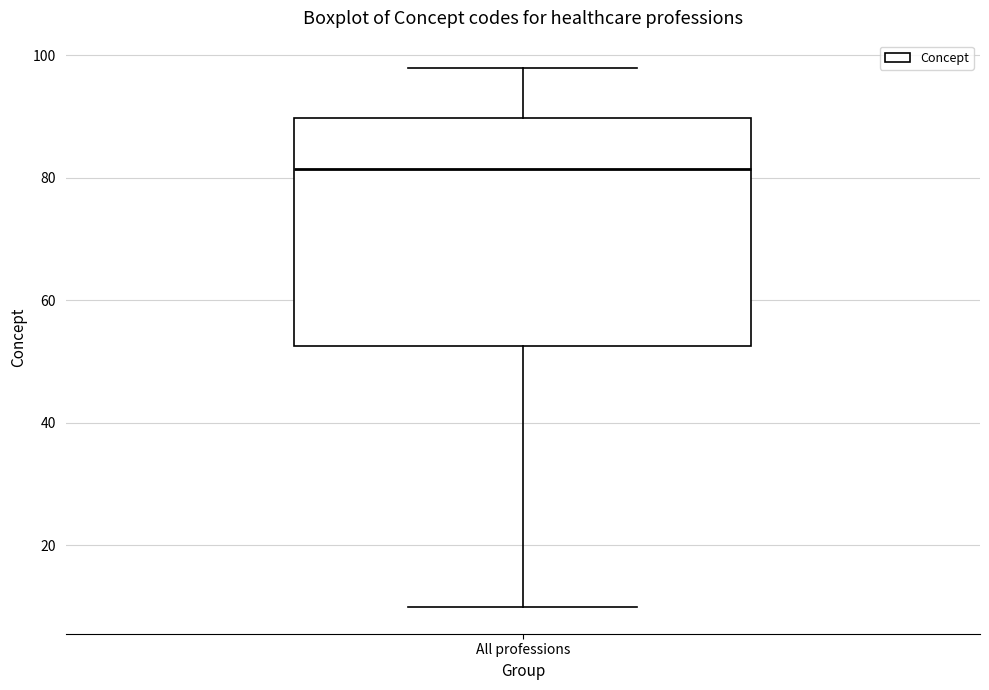

Read this box plot against the y-axis: the position of the median line, the range covered by the box, and the ends of both whiskers. The values are not printed on the chart, so give them approximately, as read against the axis.

median 82, box 52 to 90, whiskers 10 to 98